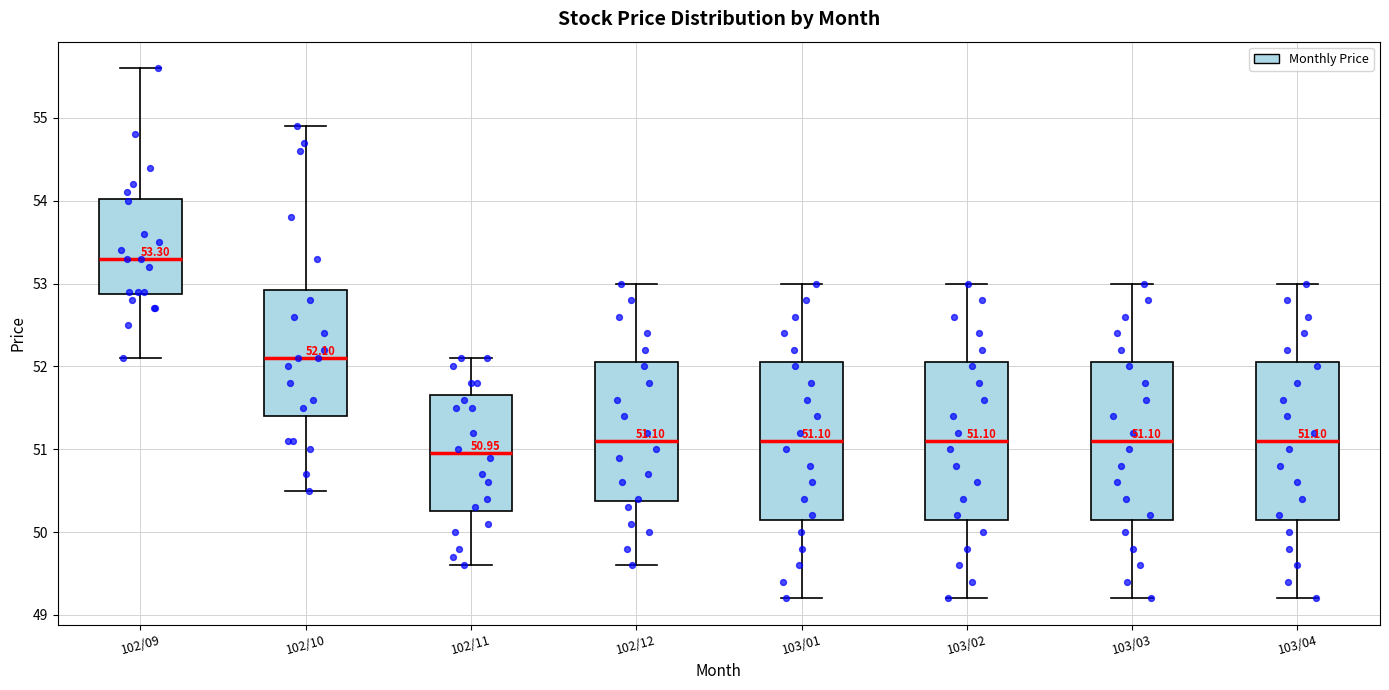

Which box's median line is the highest?

102/09